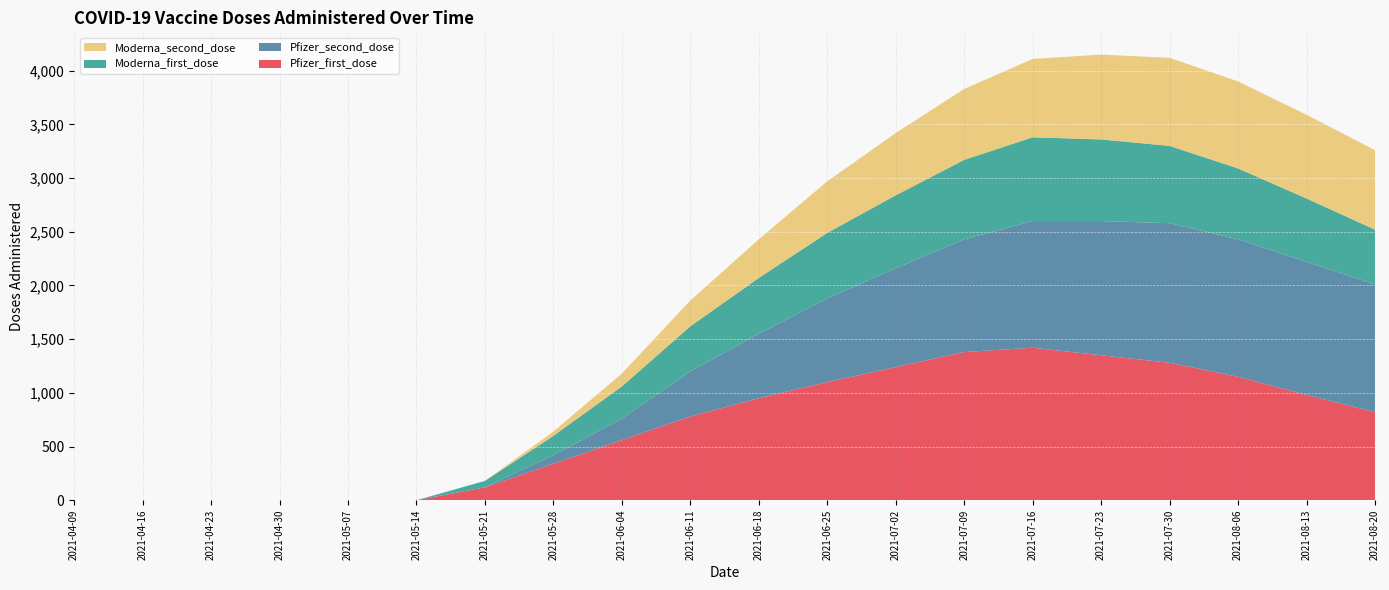

Reading right to left, list all the values displayed in this chart.

Pfizer_first_dose: 820	980	1150	1280	1350	1420	1380	1240	1100	950	780	560	340	120	0	0	0	0	0	0
Pfizer_second_dose: 1190	1240	1280	1300	1250	1180	1050	920	780	600	420	200	80	0	0	0	0	0	0	0
Moderna_first_dose: 510	590	660	720	760	780	740	680	610	520	420	300	180	60	0	0	0	0	0	0
Moderna_second_dose: 740	780	810	820	790	730	660	580	480	360	240	120	40	0	0	0	0	0	0	0